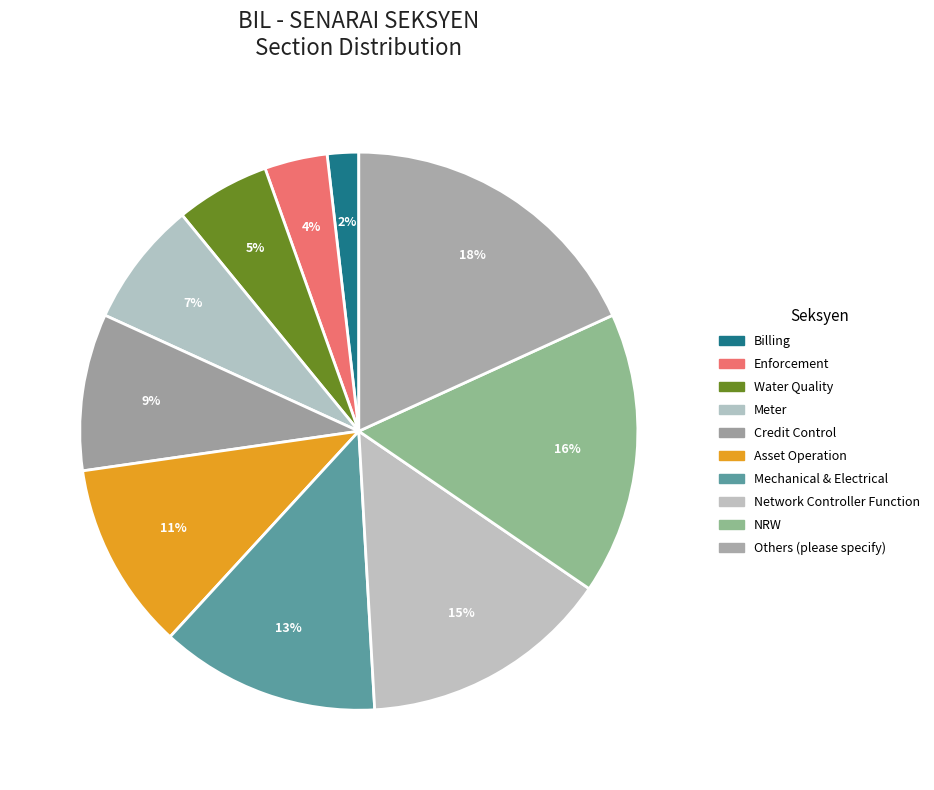

What is the smallest slice in the pie chart?

Billing